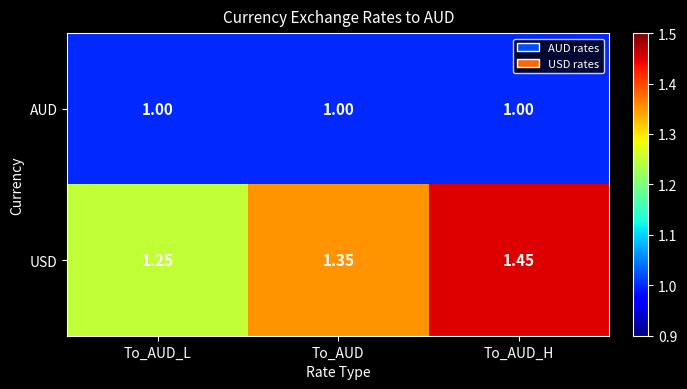

Where is USD nearest to the value 1?

To_AUD_L